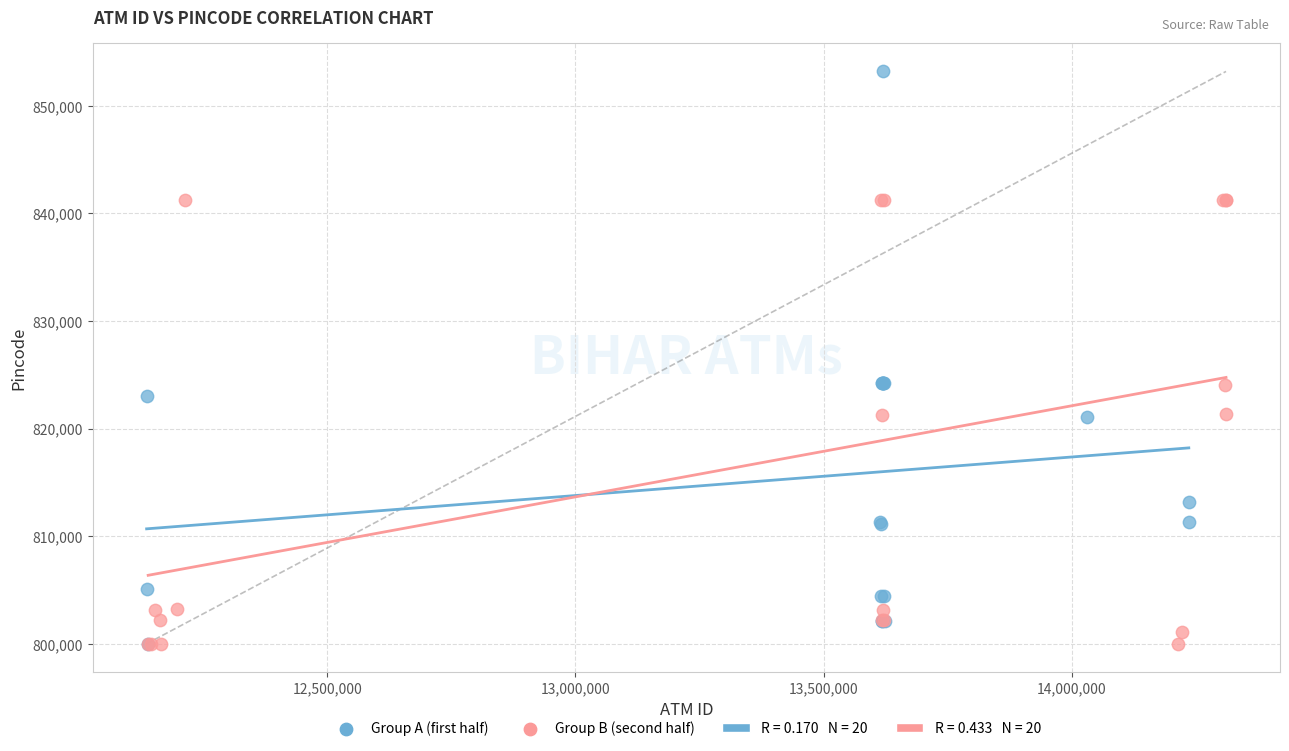

Which series reaches the maximum Y coordinate?

Group A (first half)